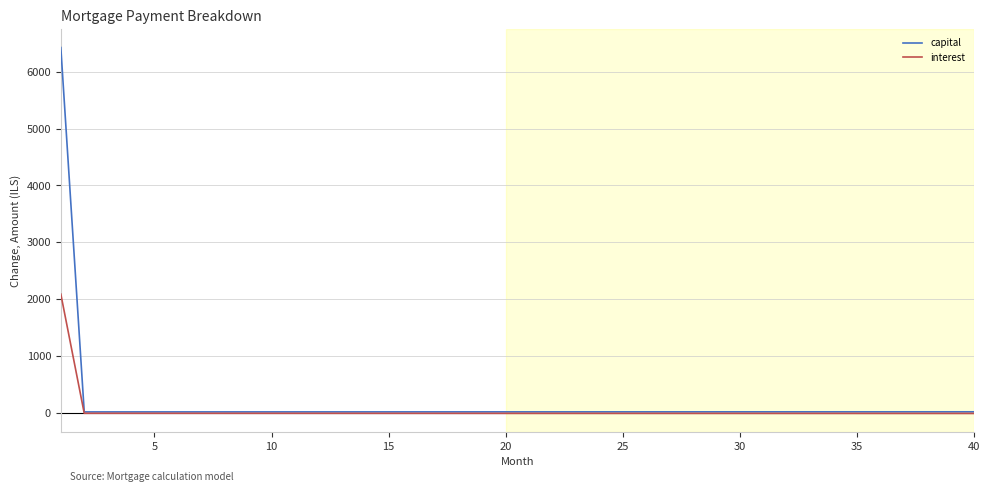

What are all the series names shown in the legend?

capital, interest